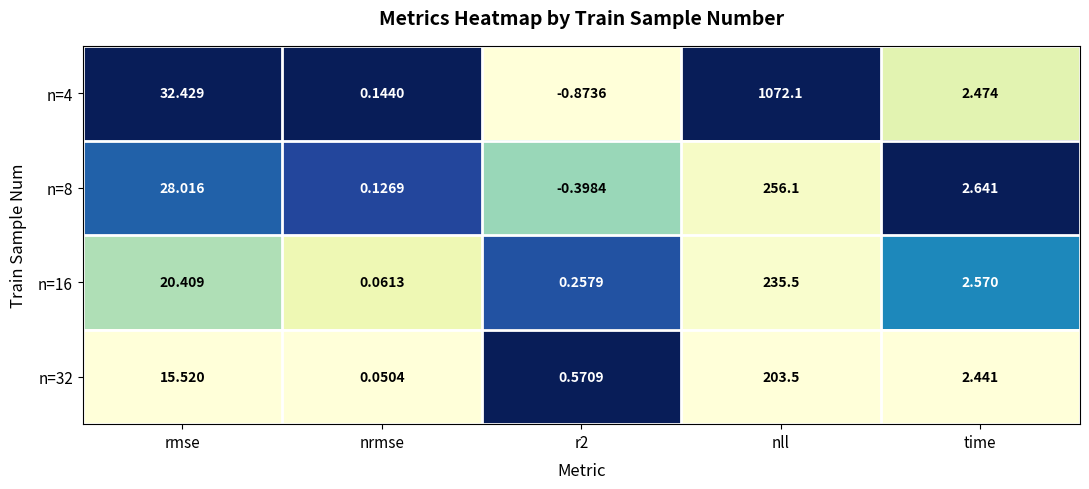

Between r2 and nll, which series saw the biggest shift?

n=4